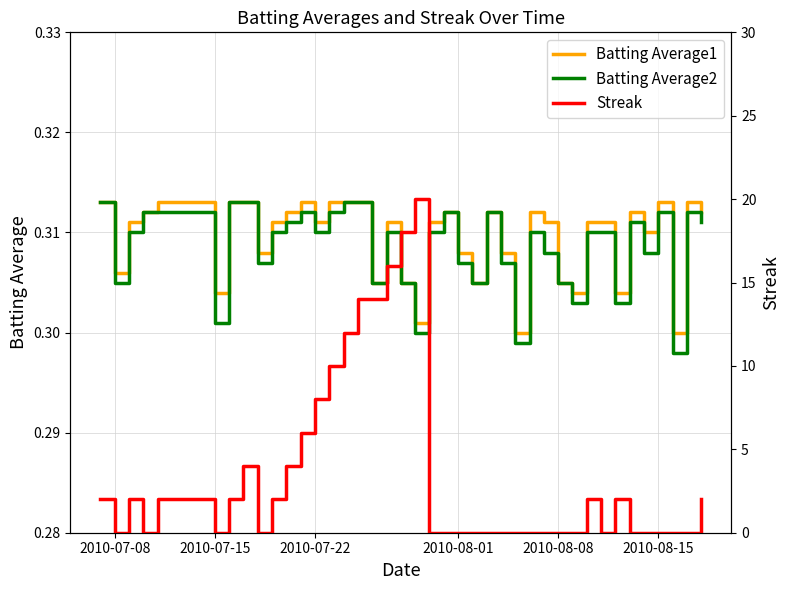

The Batting Average2 series shows 0.5 at 2010-08-08. True or false?

False